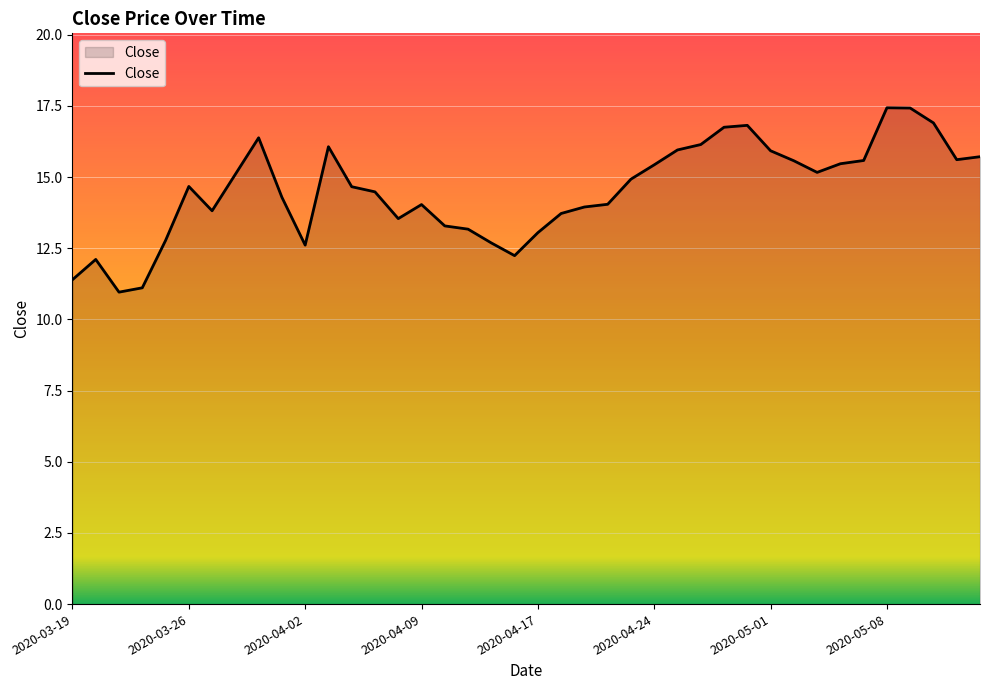

What is the smallest value displayed?

11.0